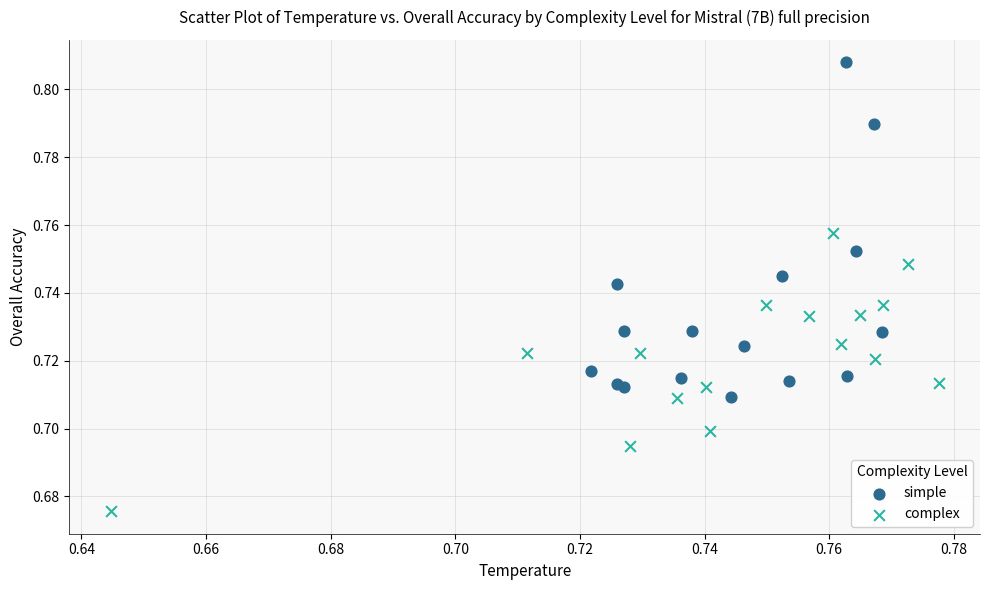

Which series contains the lowest Y value?

complex